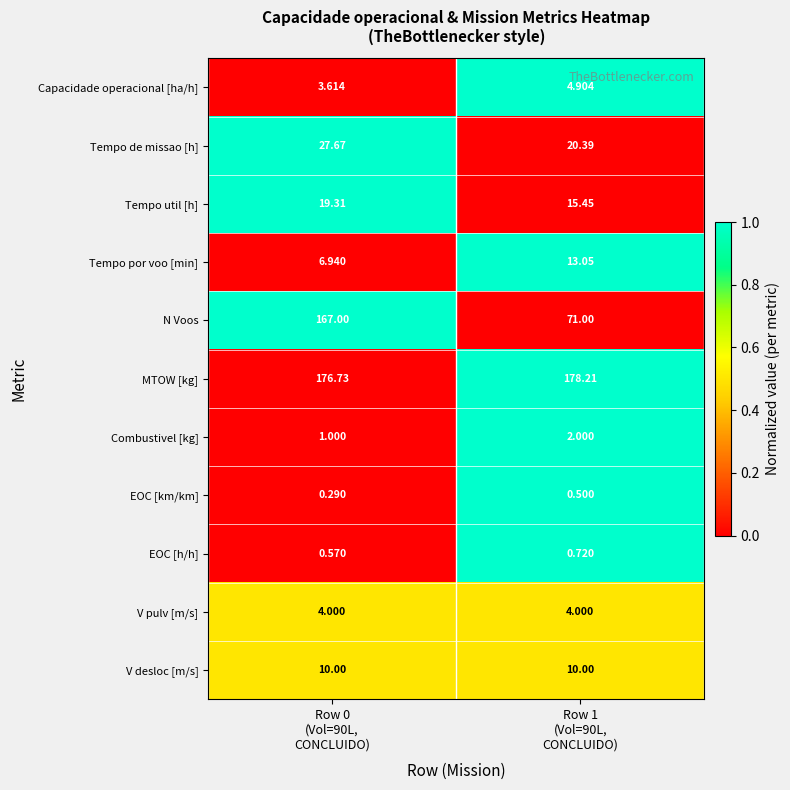

Rank the series by their maximum value, from lowest to highest.

EOC [km/km], EOC [h/h], Combustivel [kg], V pulv [m/s], Capacidade operacional [ha/h], V desloc [m/s], Tempo por voo [min], Tempo util [h], Tempo de missao [h], N Voos, MTOW [kg]